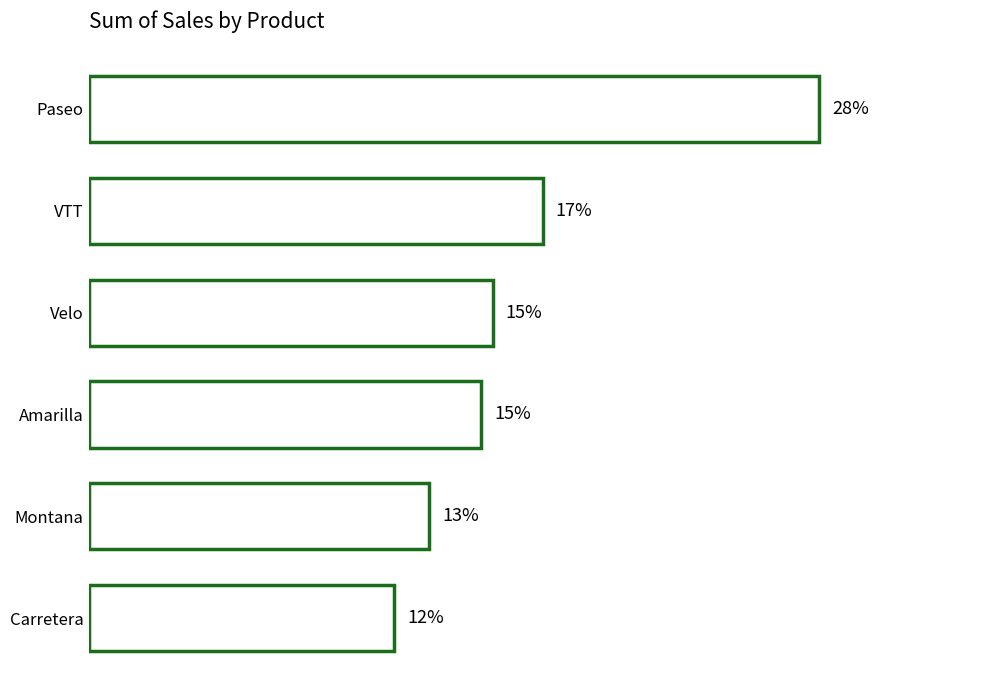

Are the bars horizontal?

Yes